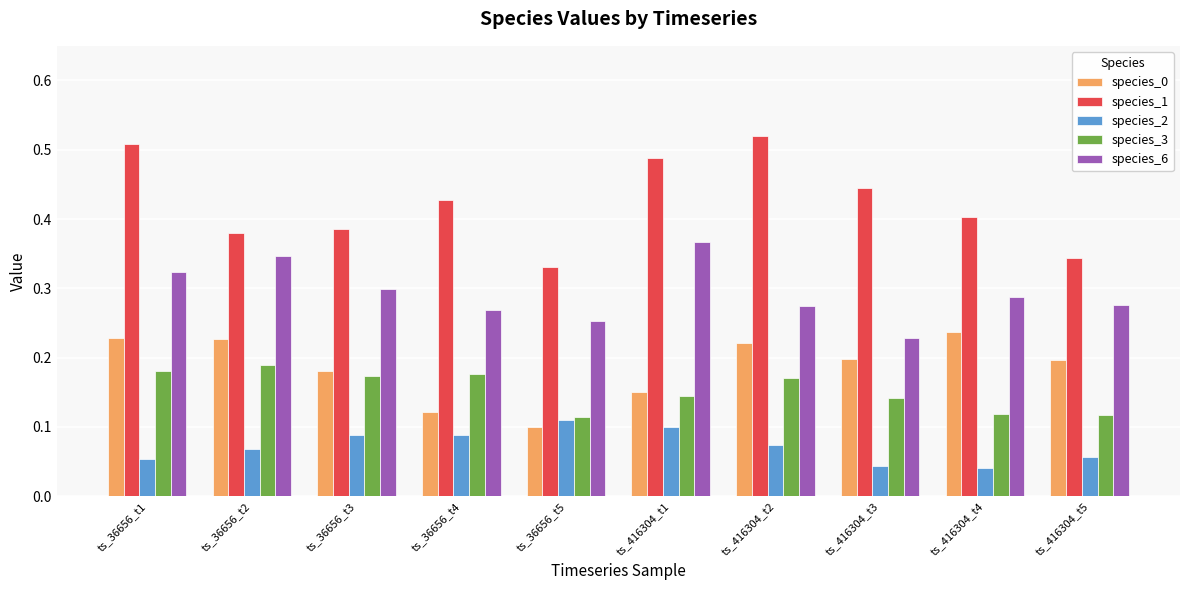

Are the bars horizontal?

No